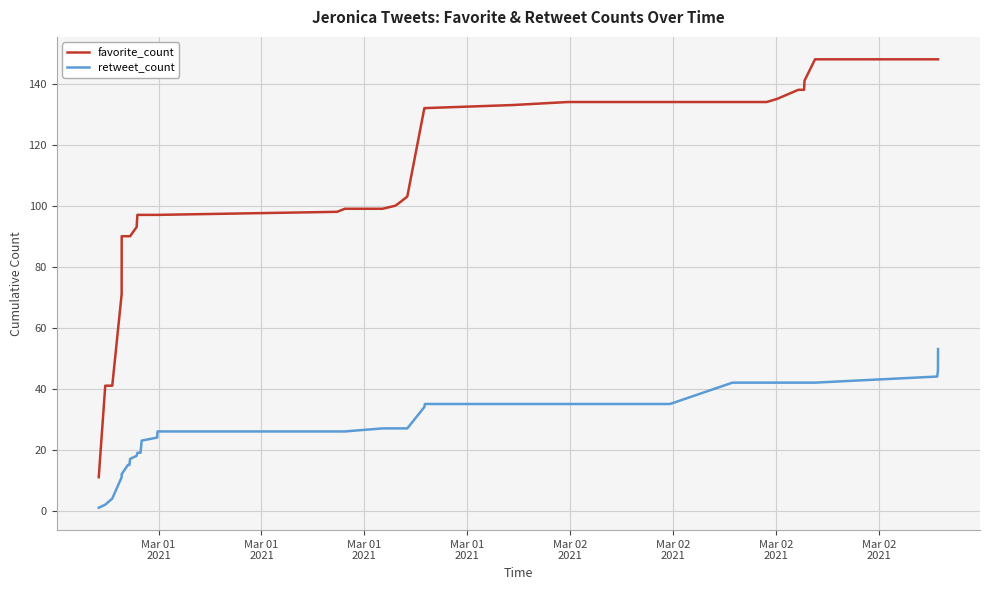

List the series in order of their overall mean, highest first.

favorite_count, retweet_count